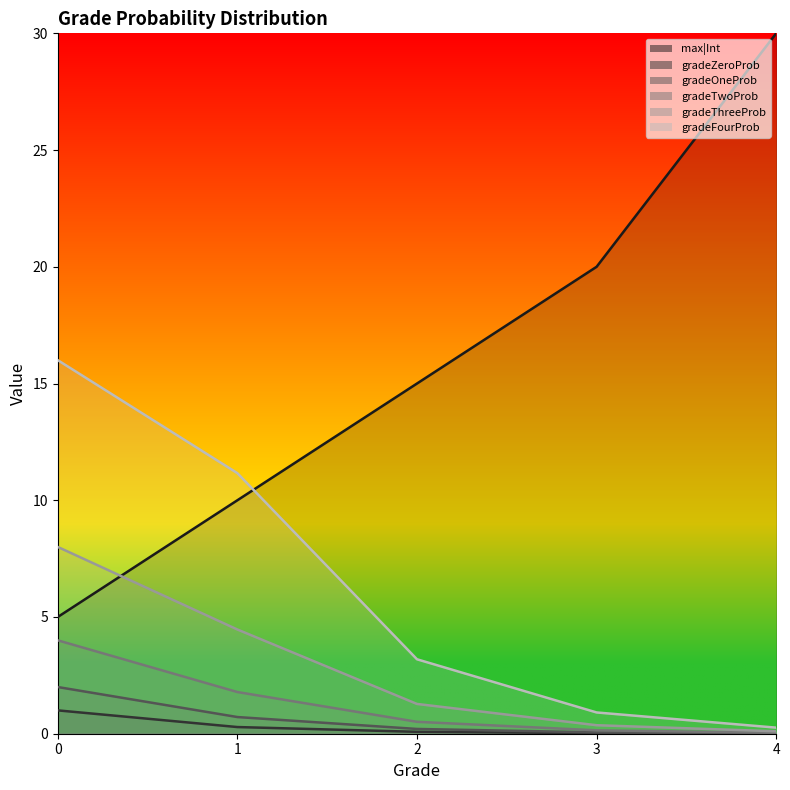

The gradeFourProb series shows 11.2 at 1. True or false?

True